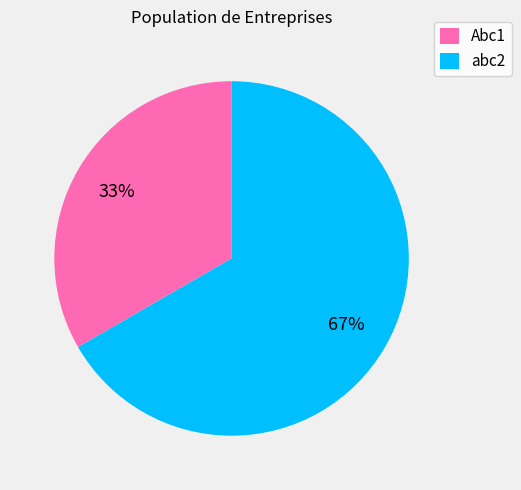

Which slice is the smallest?

Abc1